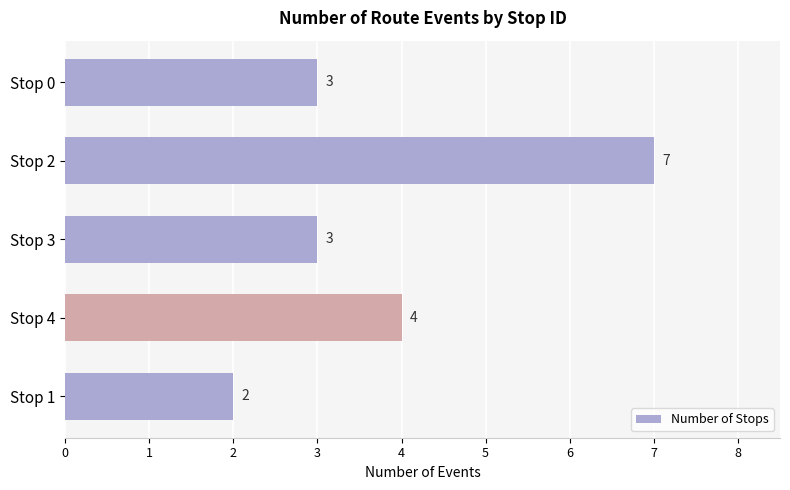

Which has a higher value, Stop 4 or Stop 2?

Stop 2